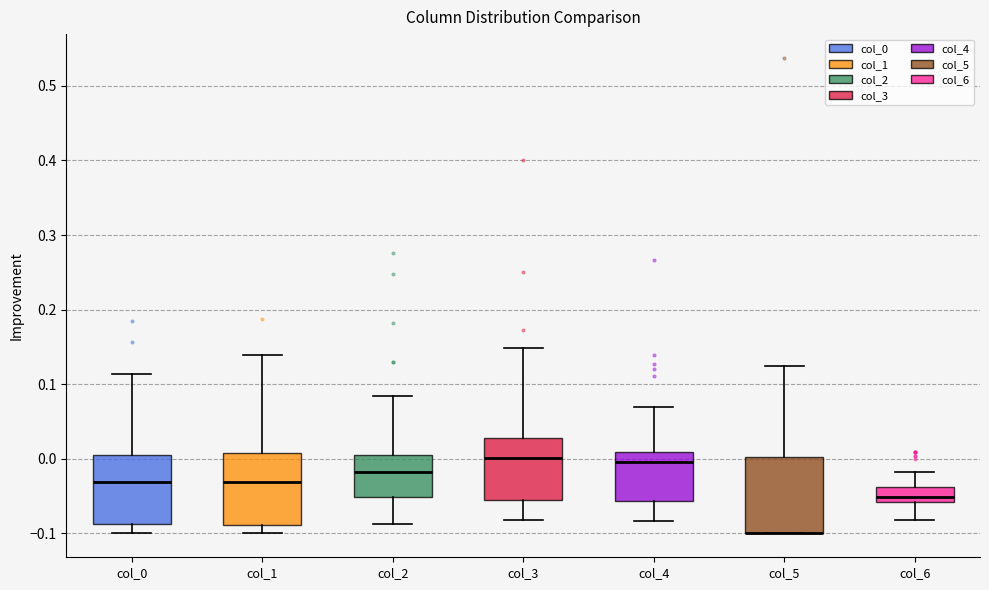

Where is the lower edge of the box for col_2 on the y-axis? The values are not printed on the chart, so give them approximately, as read against the axis.

-0.05